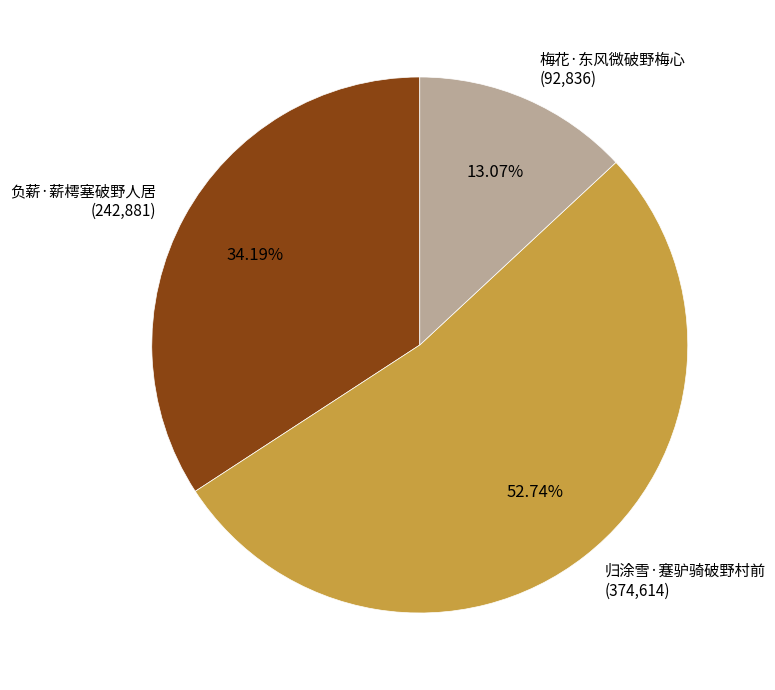

How many slices are in this pie chart?

3